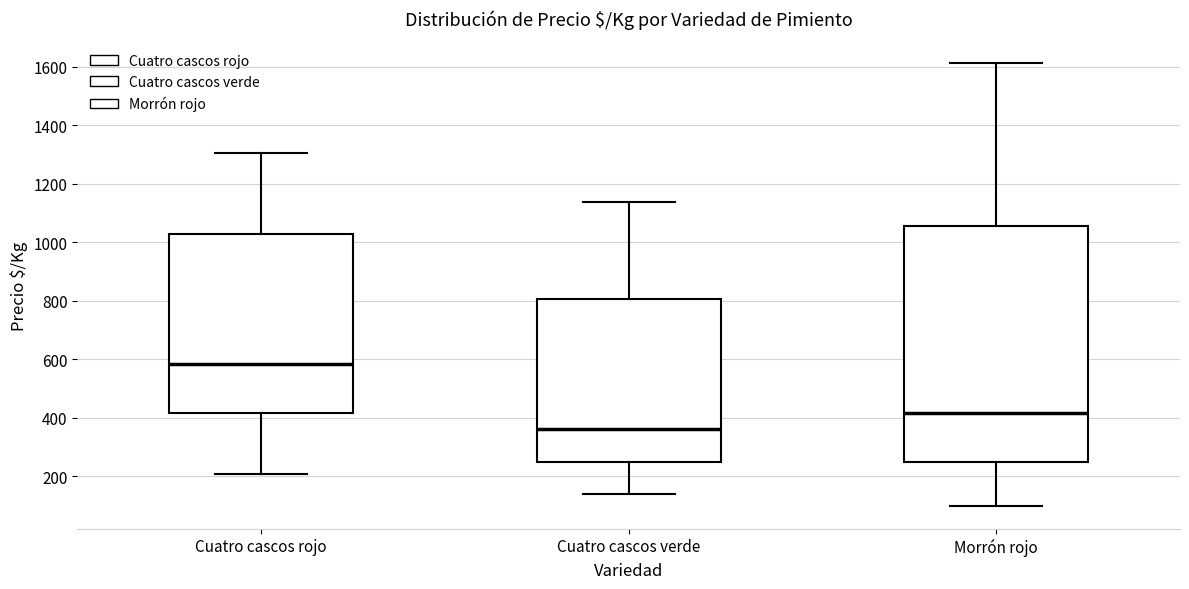

Which box's median line is the highest?

Cuatro cascos rojo